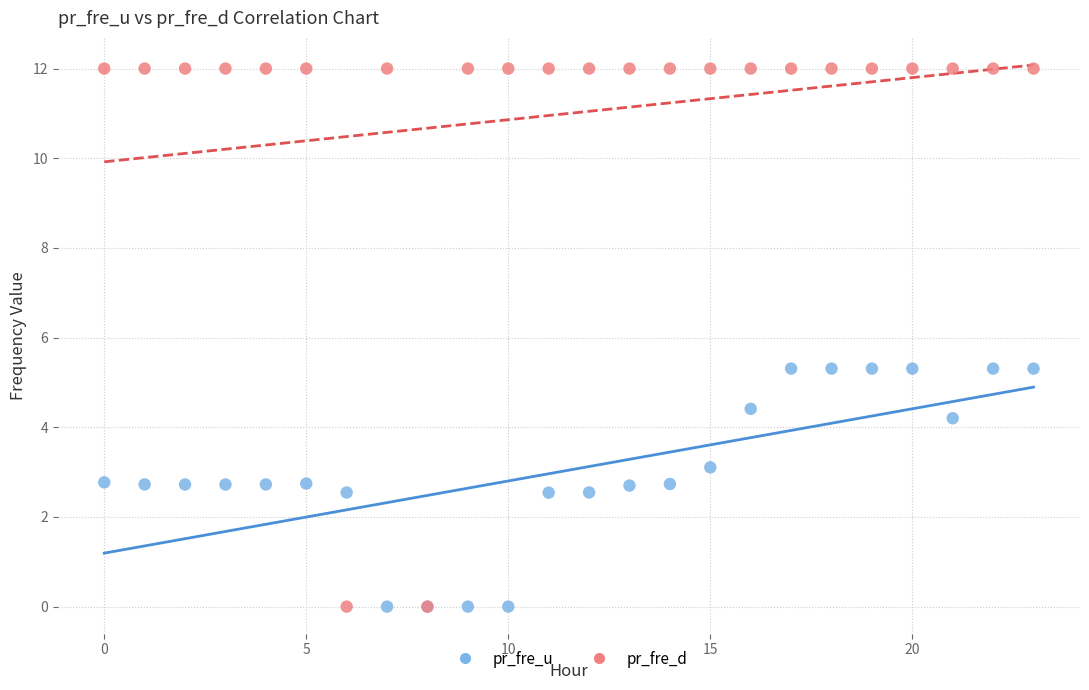

Which series has the widest spread of Y values?

pr_fre_d